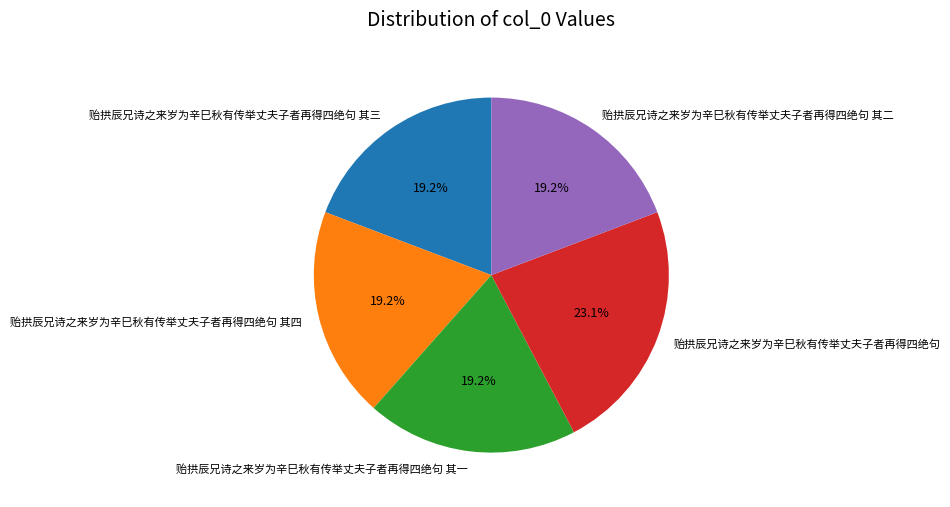

To the nearest percent, what percentage of the pie is 贻拱辰兄诗之来岁为辛巳秋有传举丈夫子者再得四绝句 其二?

19%